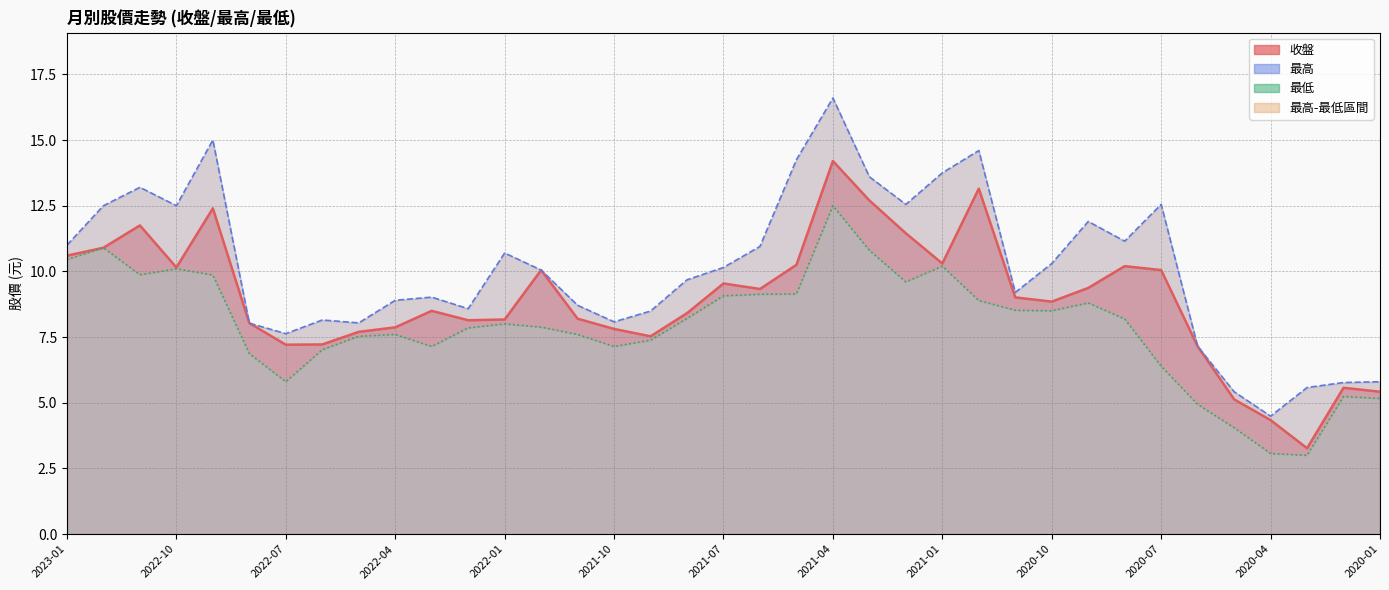

True or false: 收盤 and 最低 cross at least once.

False